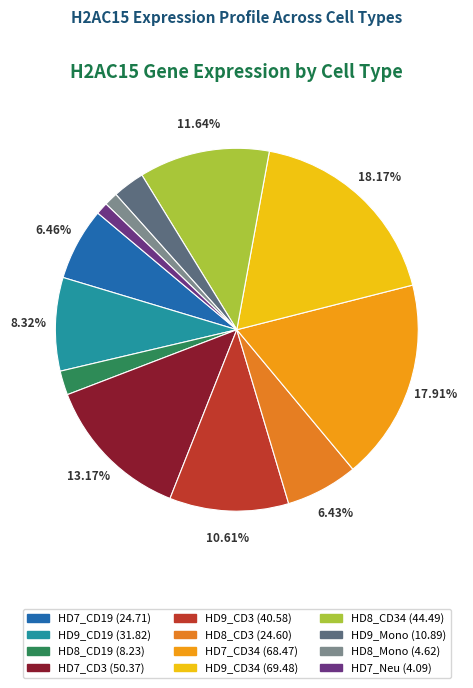

Rank the categories by value from highest to lowest.

HD9_CD34, HD7_CD34, HD7_CD3, HD8_CD34, HD9_CD3, HD9_CD19, HD7_CD19, HD8_CD3, HD9_Mono, HD8_CD19, HD8_Mono, HD7_Neu